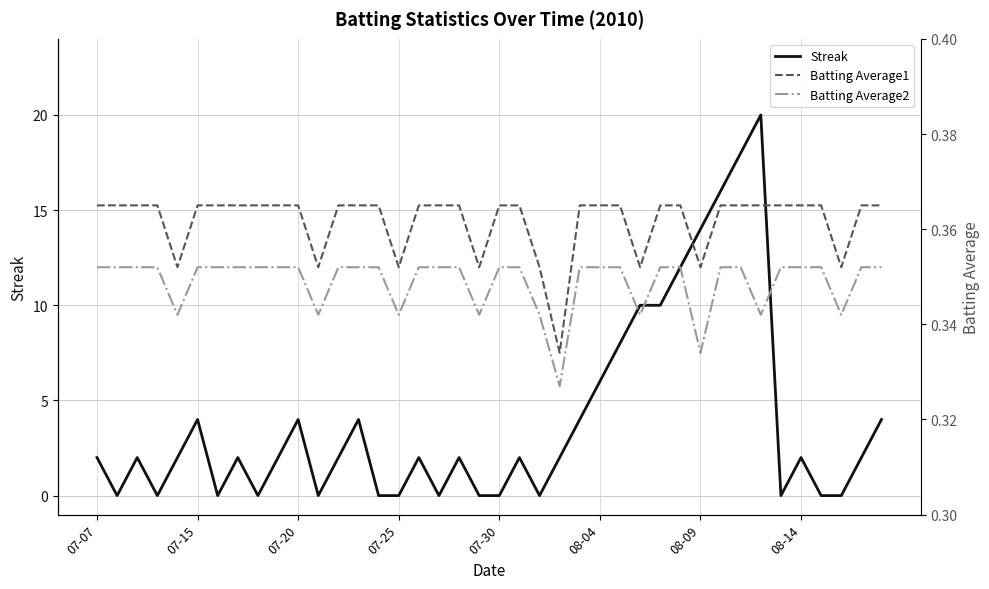

True or false: Batting Average1 has a value of 0.4 at 24.

True